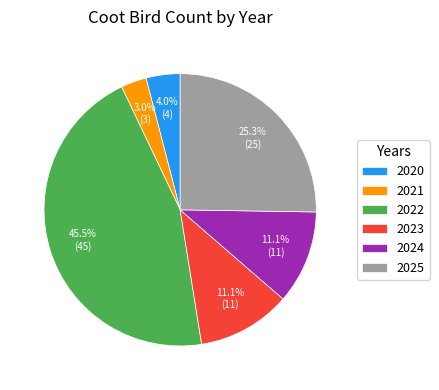

The 2024 slice represents 11% of the pie. True or false?

True